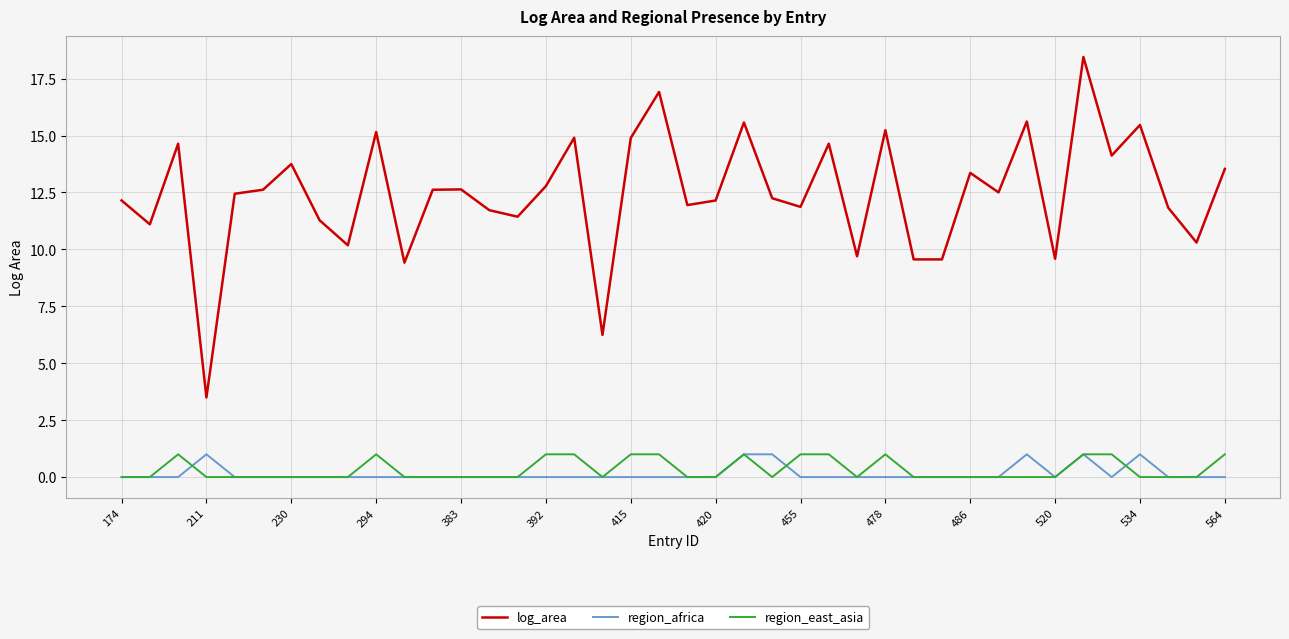

Count the region_africa values in the range 0 to 1.

40